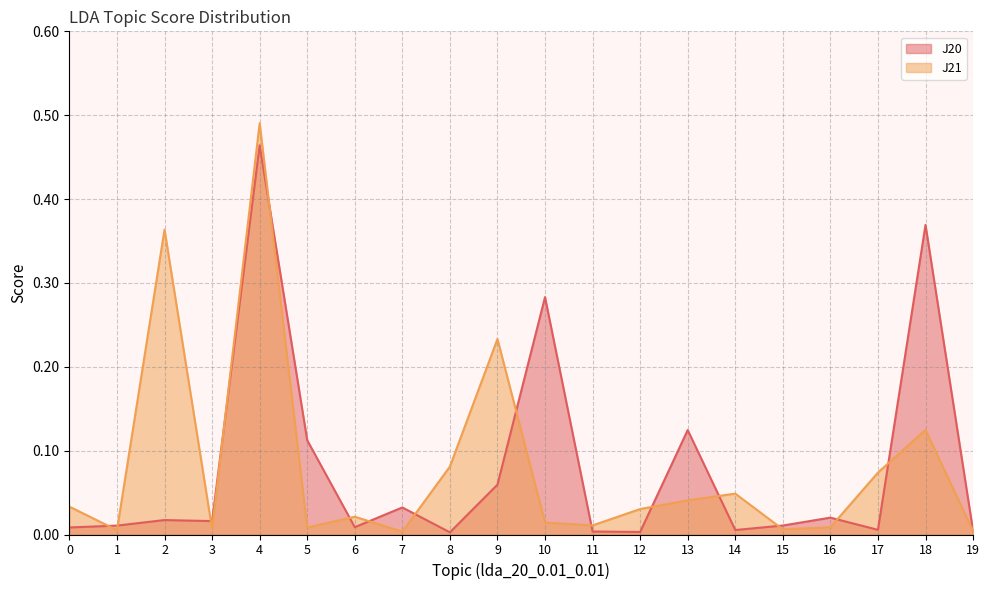

What is the sum of the J21 values at 4 and 7?

0.5